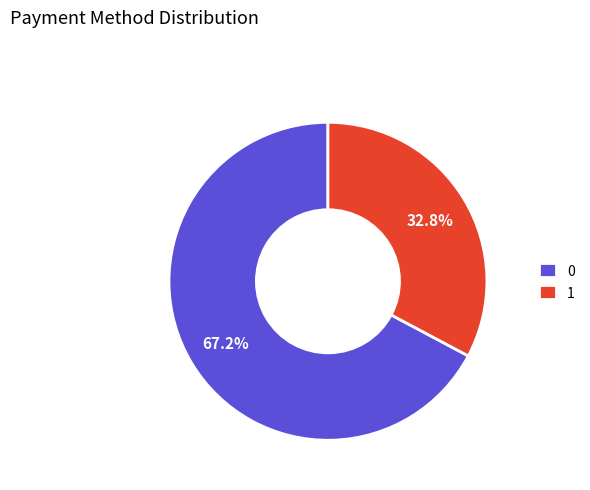

Is the sum of 1 and 0 greater than half?

Yes